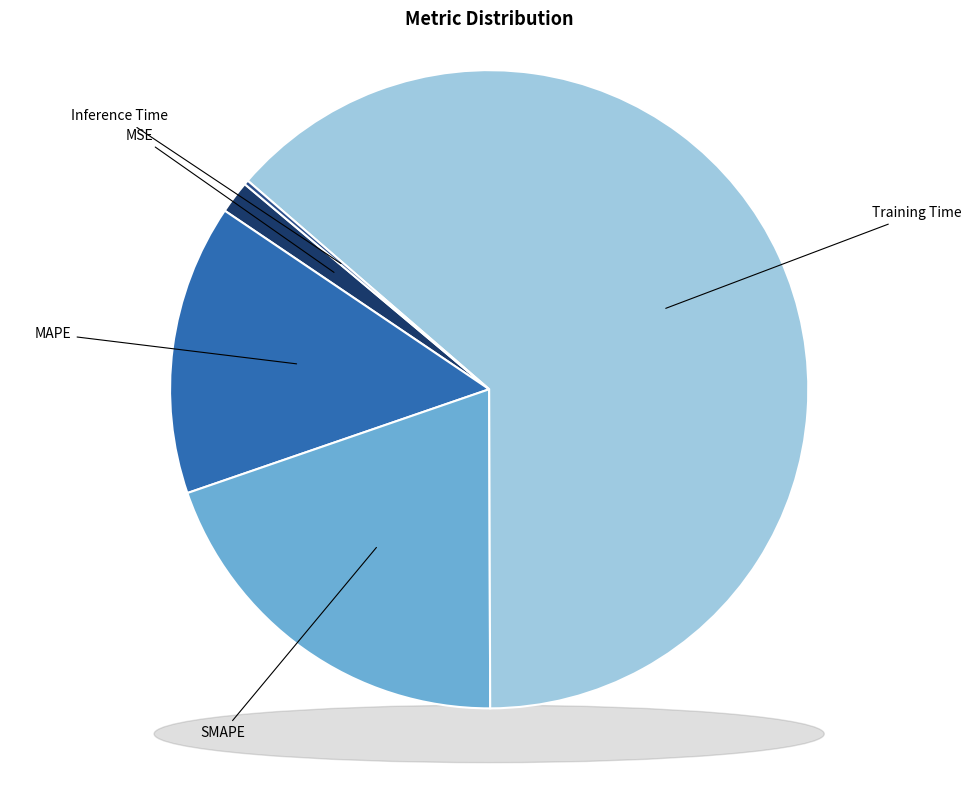

To the nearest percent, what portion does Training Time represent?

64%